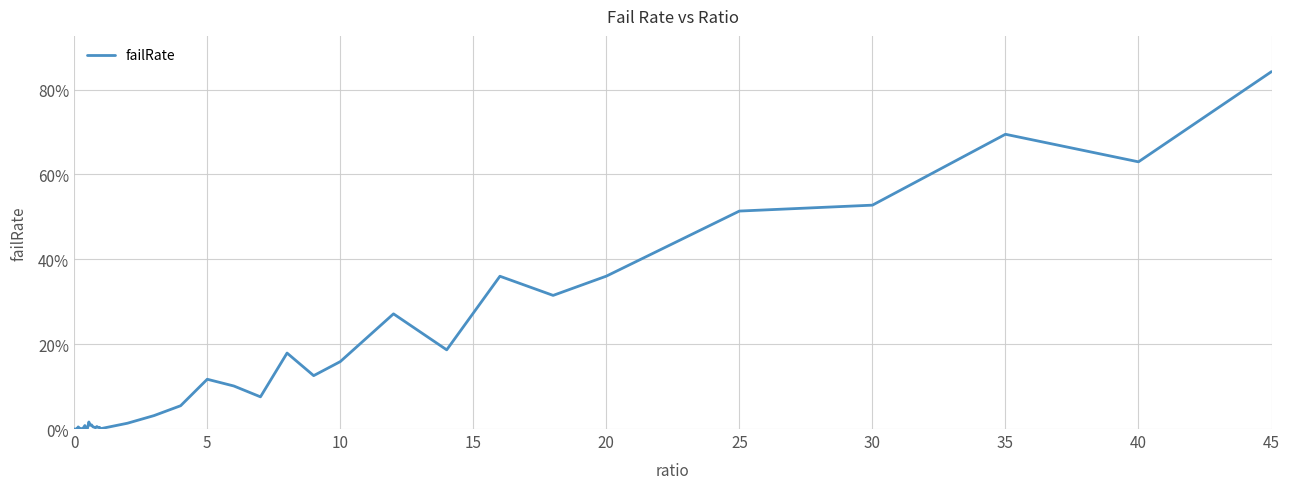

Does the chart display data point markers on the line(s)?

No